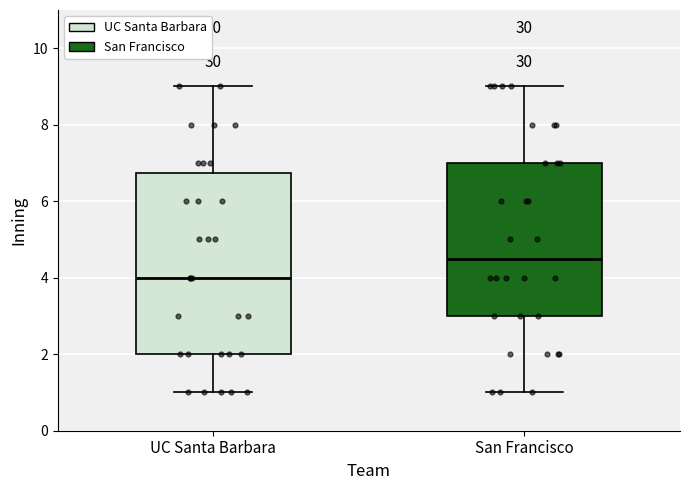

Which box's median line is the highest?

San Francisco